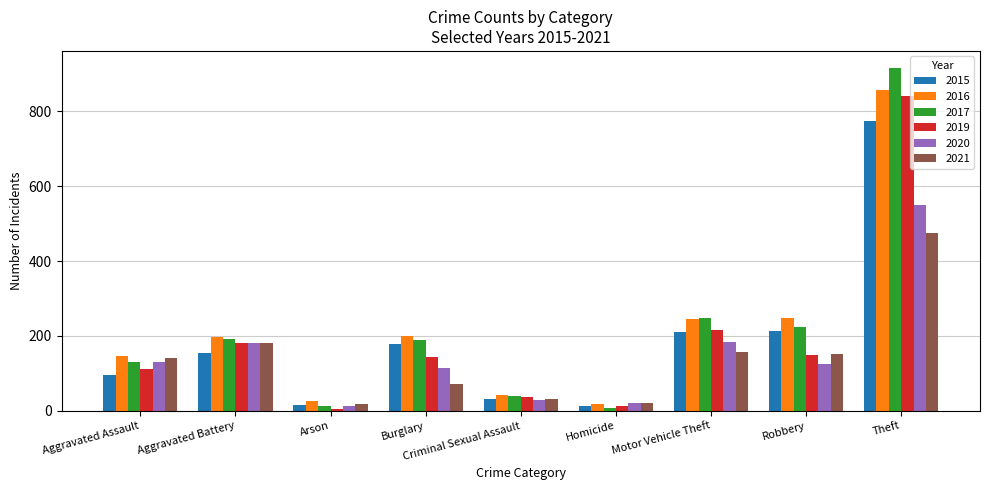

The 2019 series shows 175 at Aggravated Assault. True or false?

False